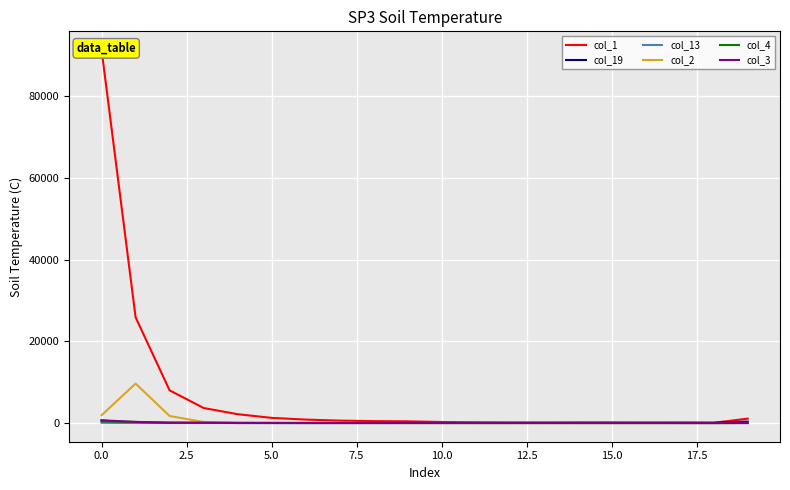

Rank the series by their maximum value, from lowest to highest.

col_13, col_4, col_19, col_3, col_2, col_1